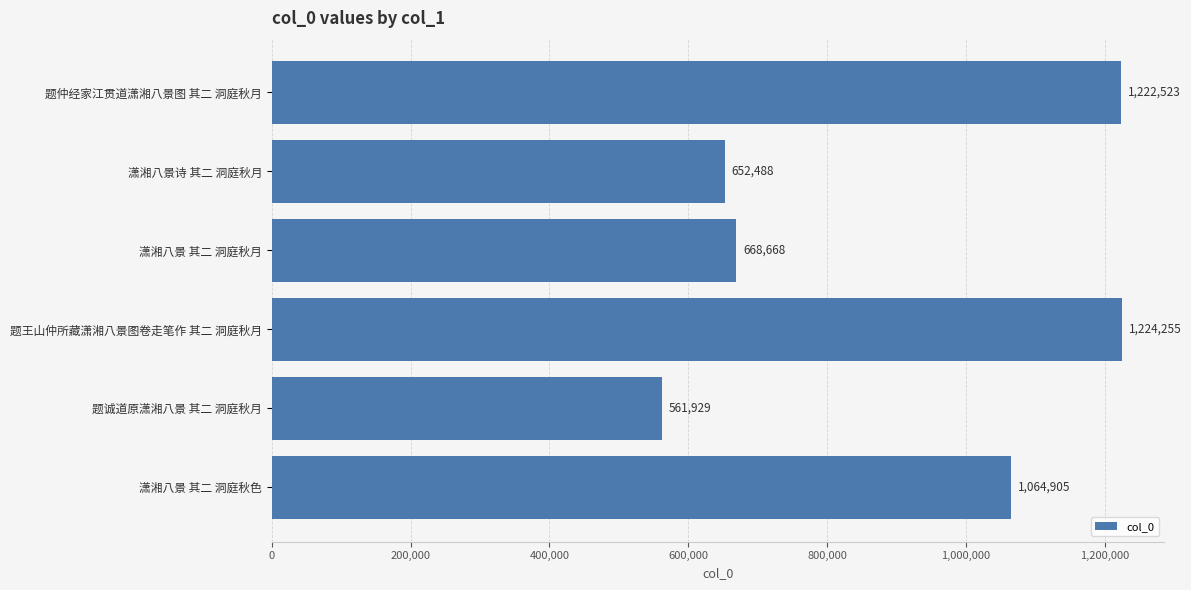

Approximately how many times larger is the value at 潇湘八景 其二 洞庭秋色 compared to 潇湘八景 其二 洞庭秋月?

1.6